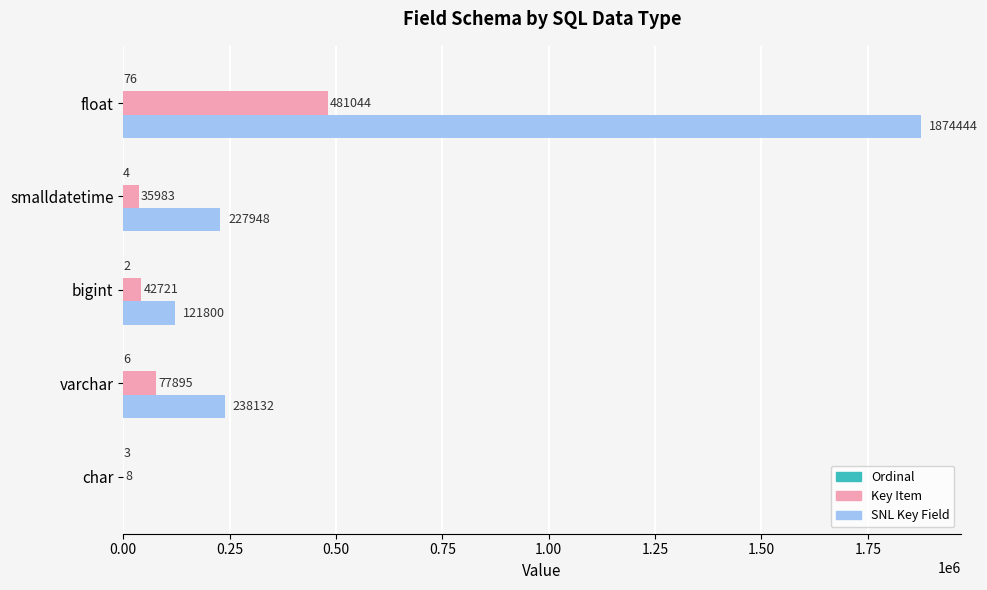

Is it true that SNL Key Field equals 196684 at bigint?

False